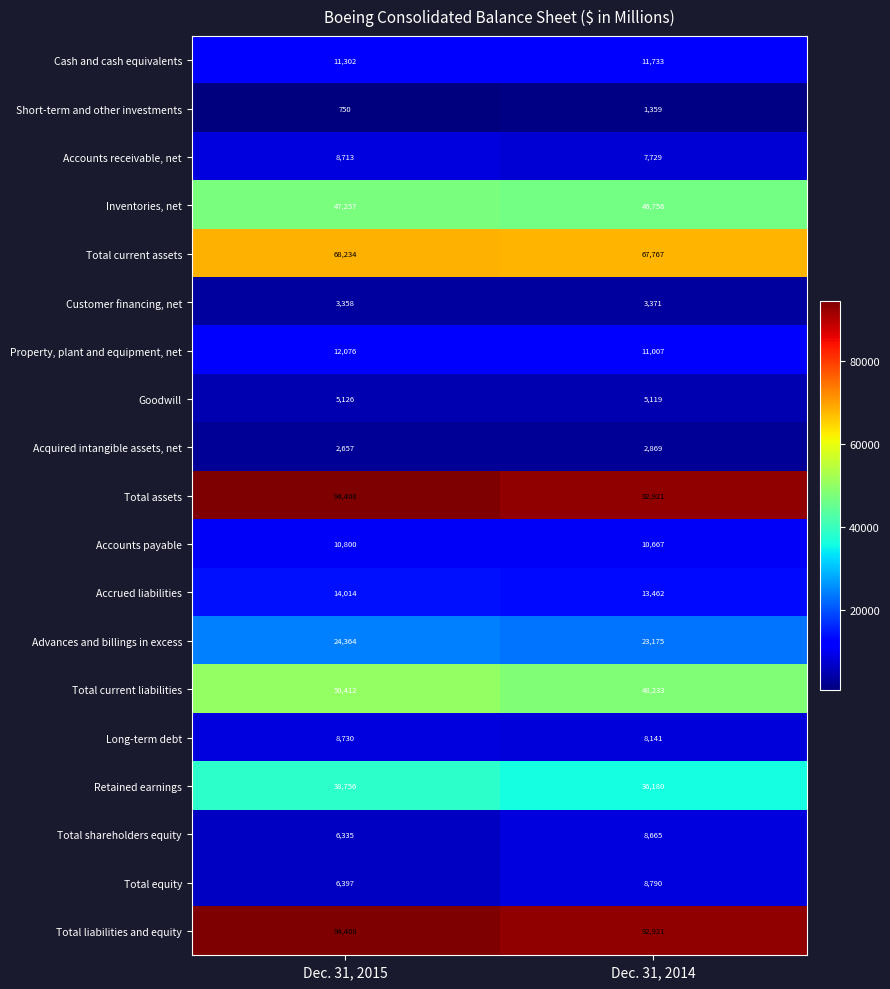

Which series changed the most between Dec. 31, 2015 and Dec. 31, 2014?

Retained earnings